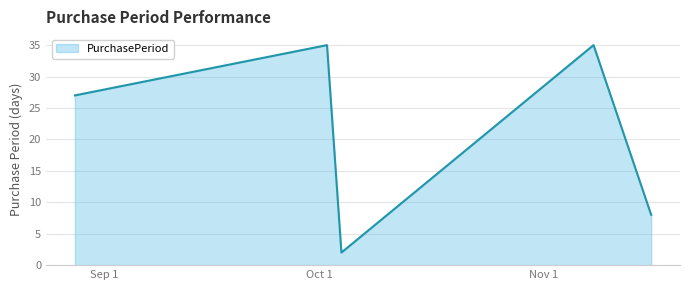

What is the average value?

21